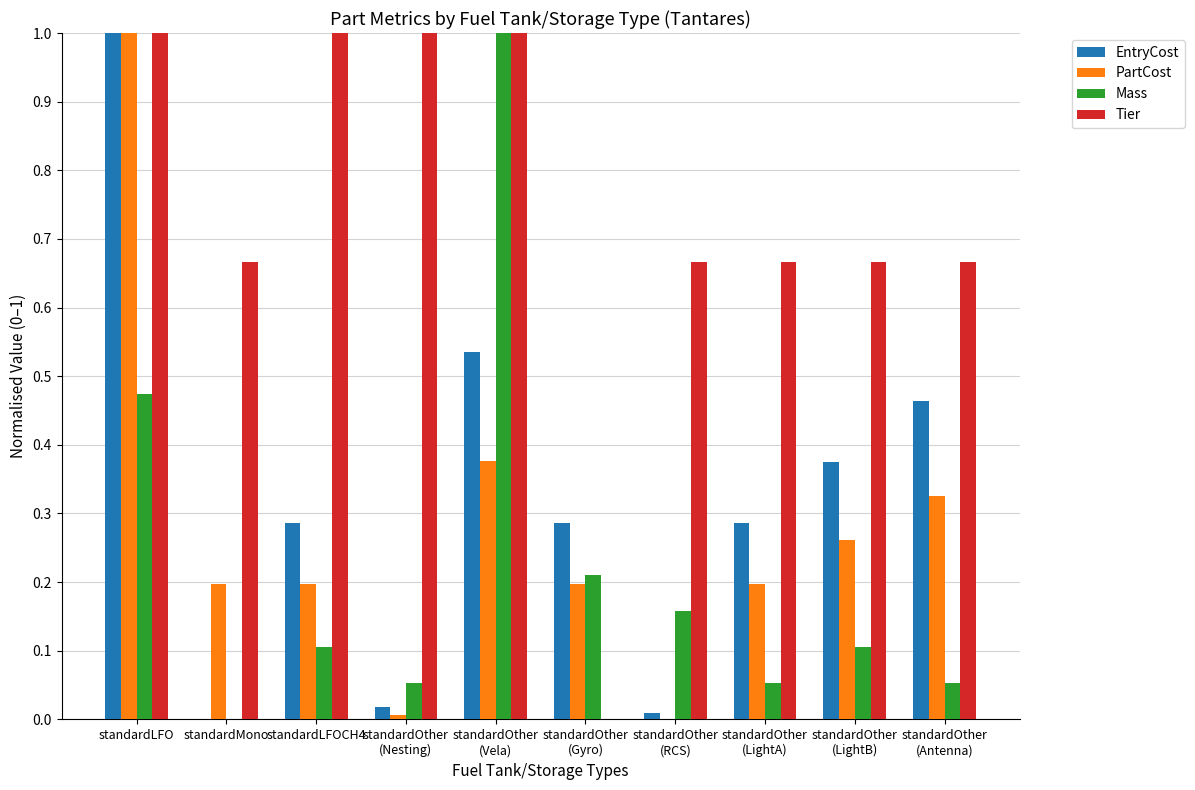

What is the sum of all Mass values?

2.2